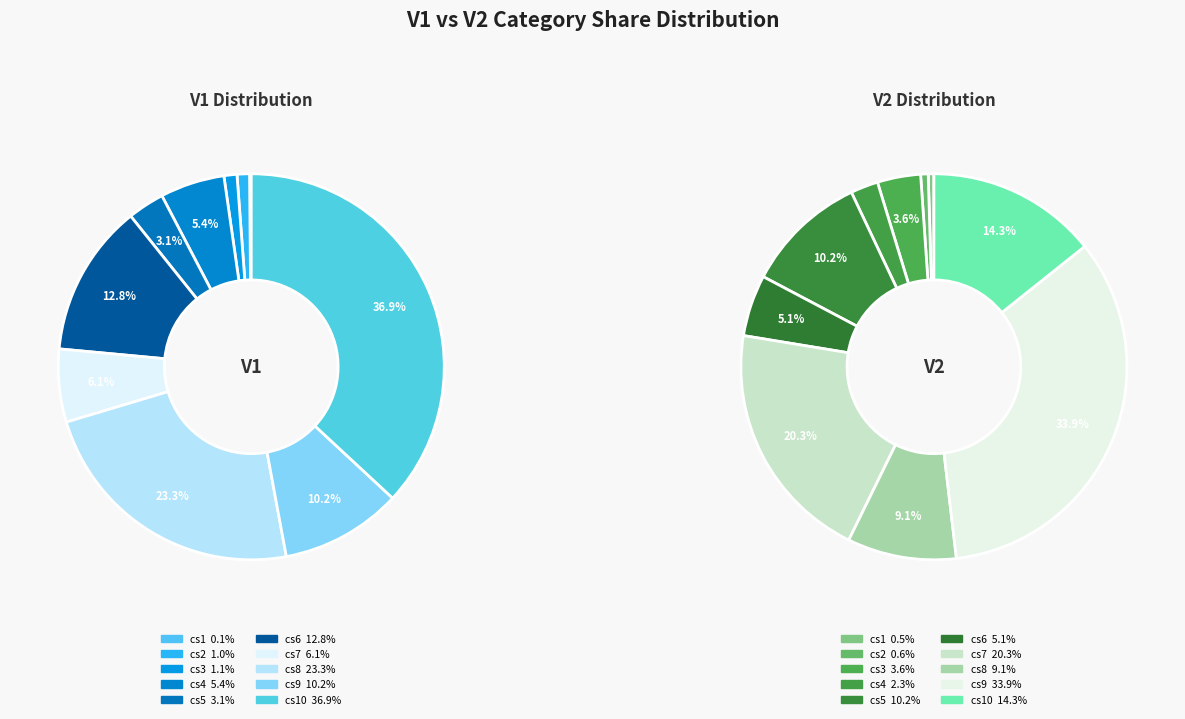

How much of the chart is everything except cs3?

98.9%